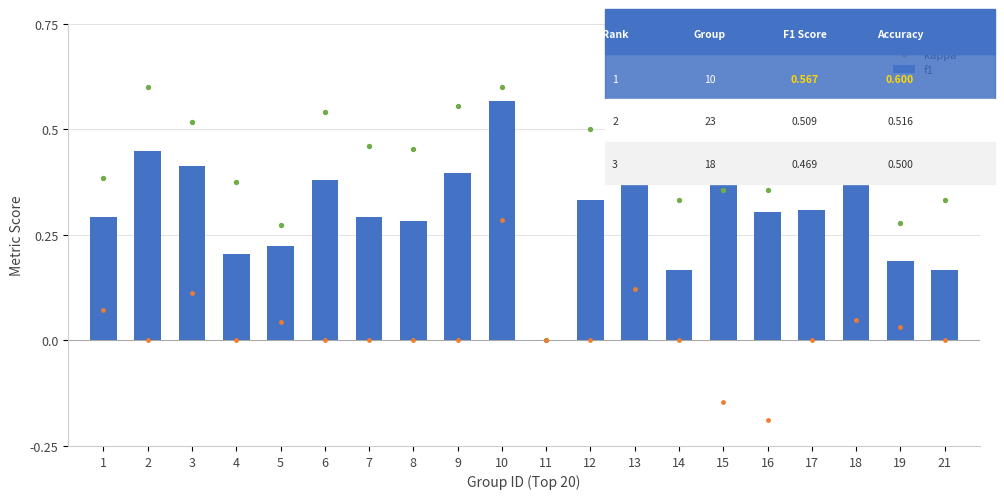

At how many categories does at least one series exceed 0?

19